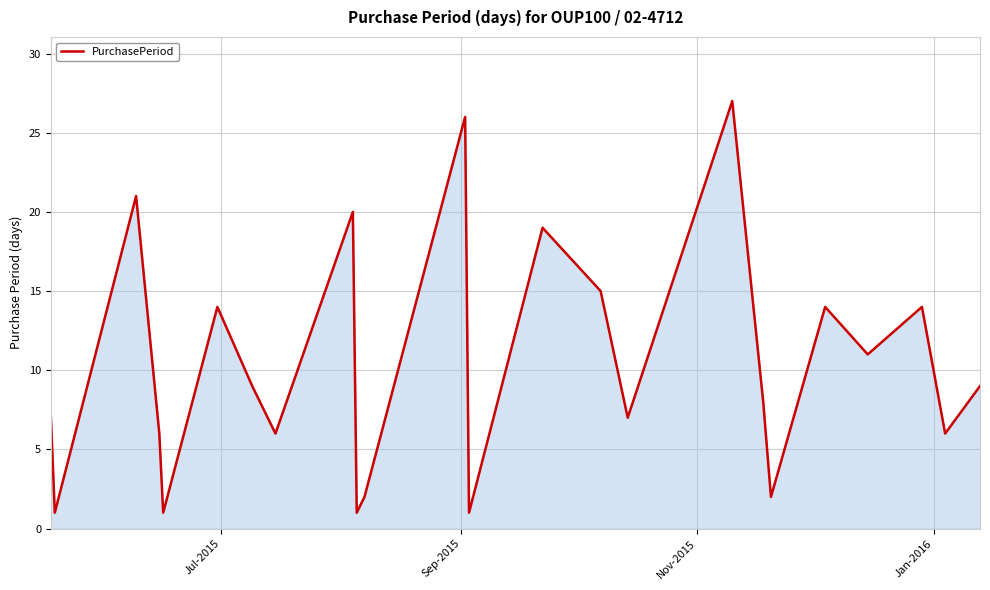

What is the greatest value displayed?

27